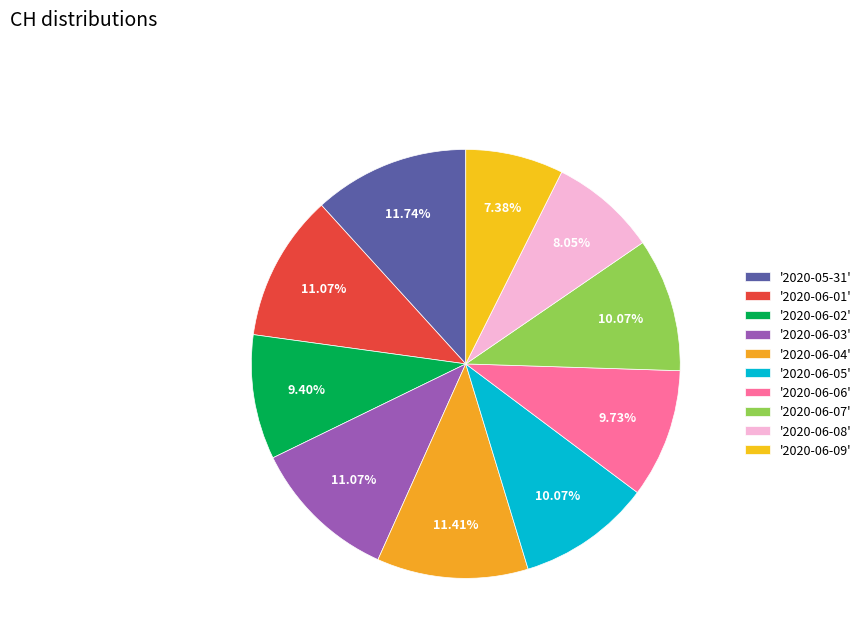

Count the number of slices in the pie.

10